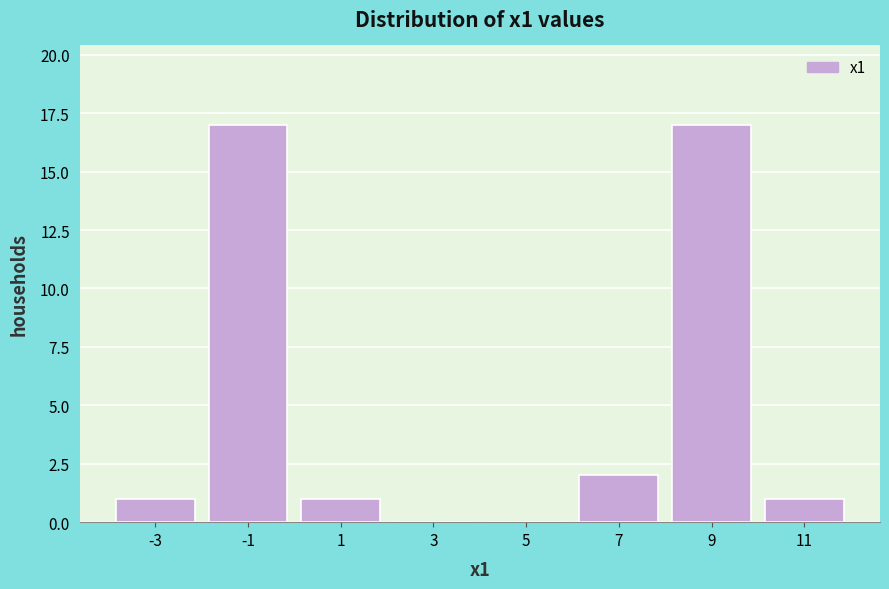

Reading left to right, what are all the values shown in this chart?

-3=1	-1=17	1=1	3=0	5=0	7=2	9=17	11=1